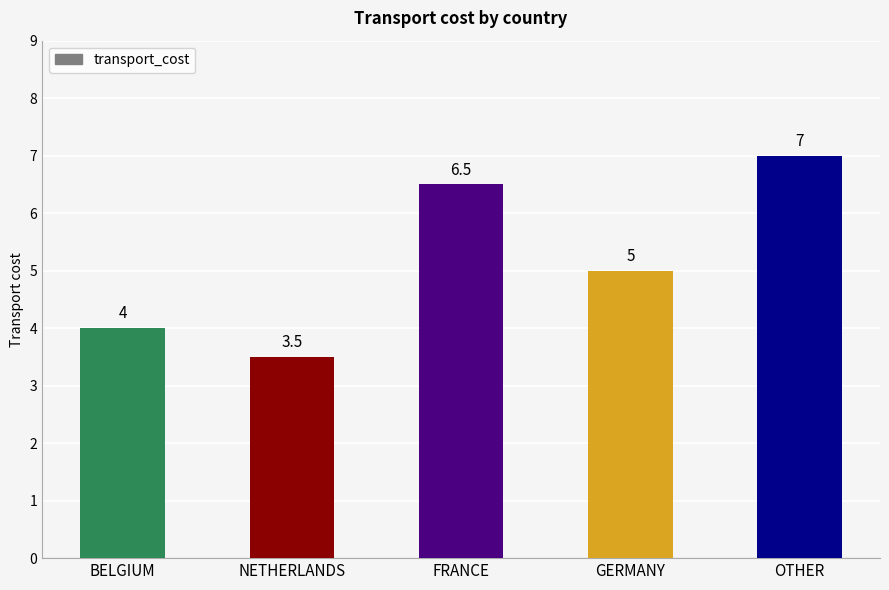

What is the average value?

5.2